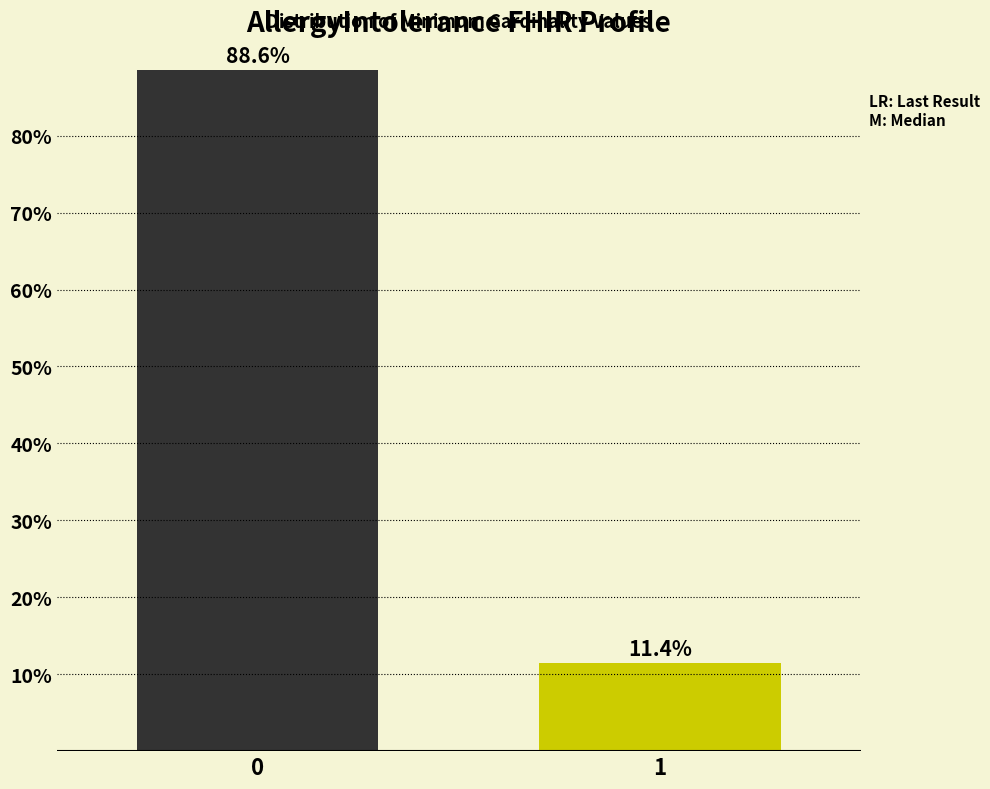

Reading right to left, list all the values displayed in this chart.

1=11.4	0=88.6